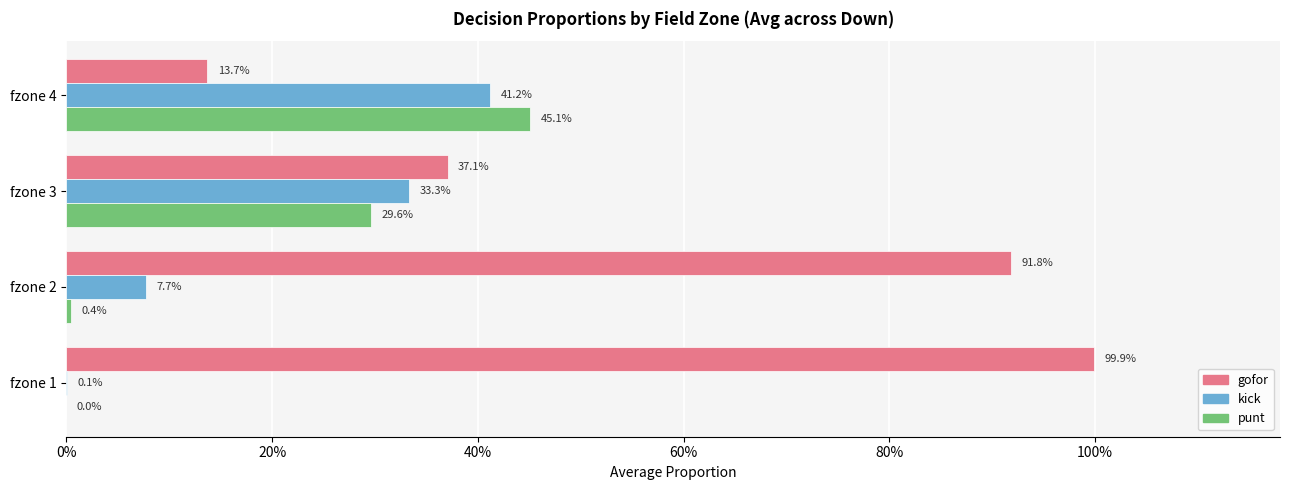

Reading left to right, extract all data points from this chart.

gofor: 1.0	0.9	0.4	0.1
kick: 0.0	0.1	0.3	0.4
punt: 0.0	0.0	0.3	0.5